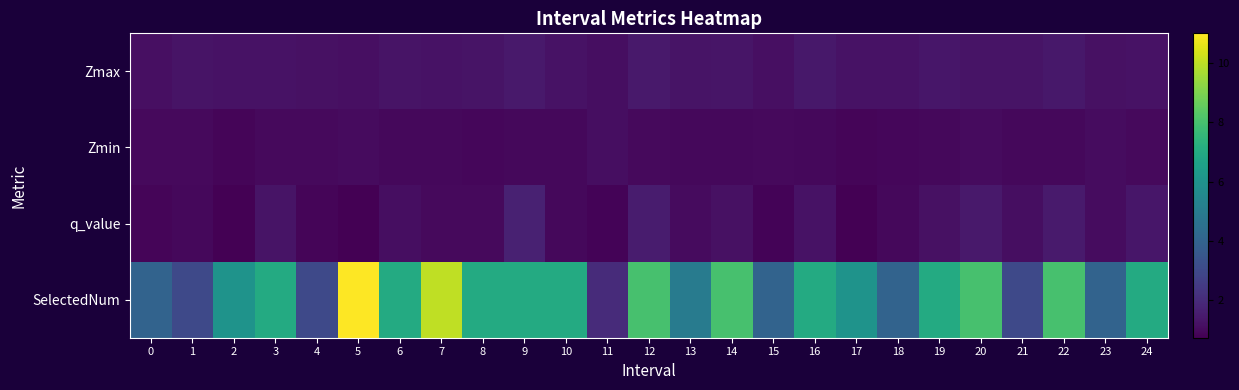

What is the total value across all series at 4?

6.0